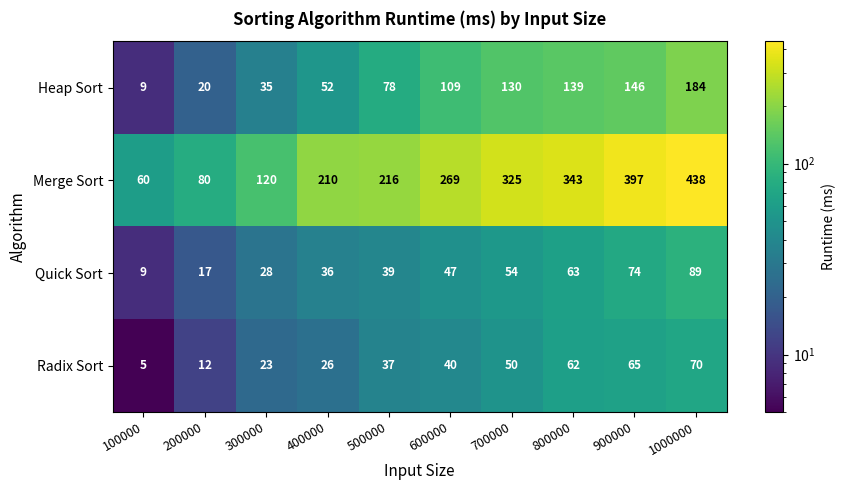

What is the difference between the Radix Sort values at 100000 and 700000?

45